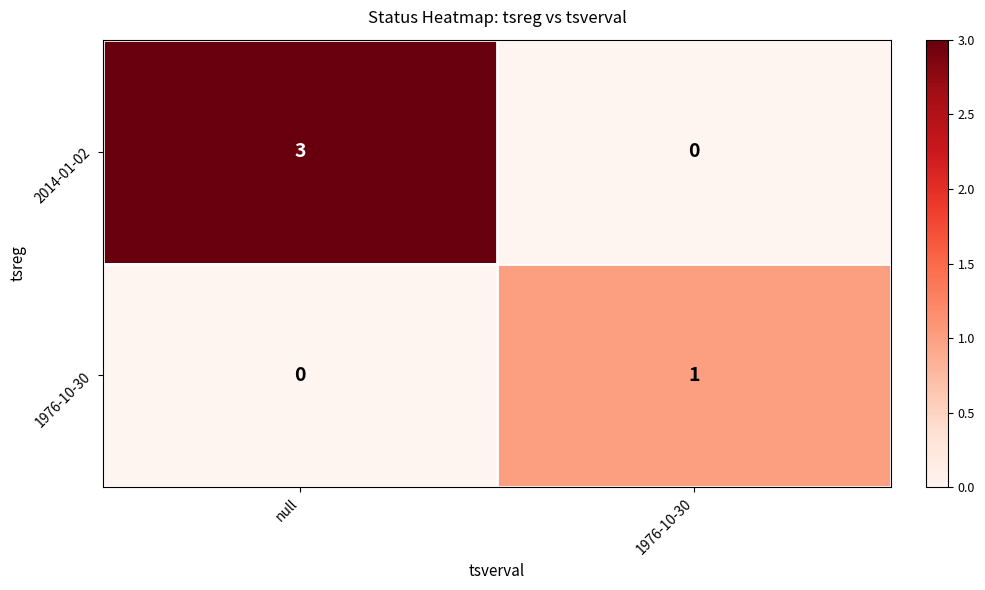

How many series are shown in this chart?

2